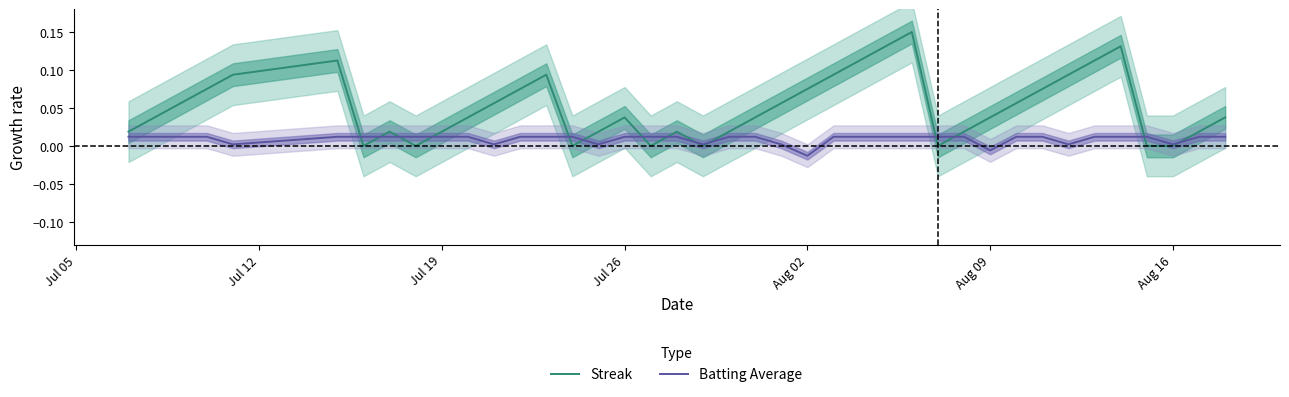

Does the chart display data point markers on the line(s)?

No